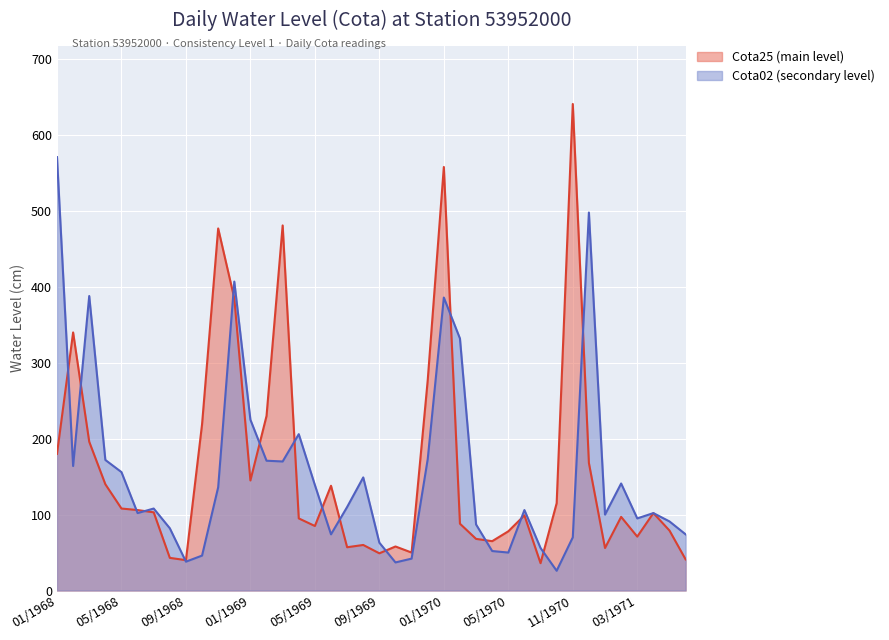

What position from the right is 03/1968?

38